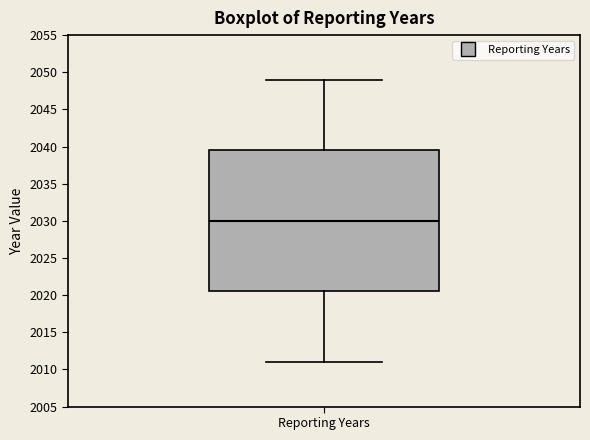

Where does the median line of the box for Reporting Years sit on the y-axis? The values are not printed on the chart, so give them approximately, as read against the axis.

2030.0